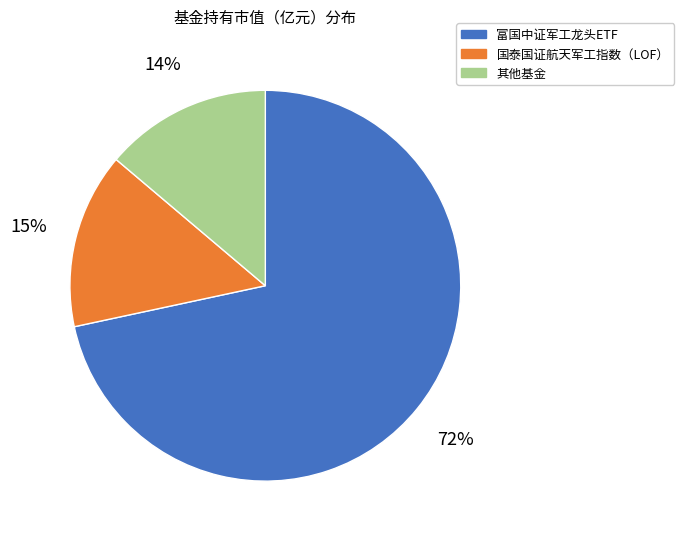

Combined, do 其他基金 and 富国中证军工龙头ETF account for over 50%?

Yes